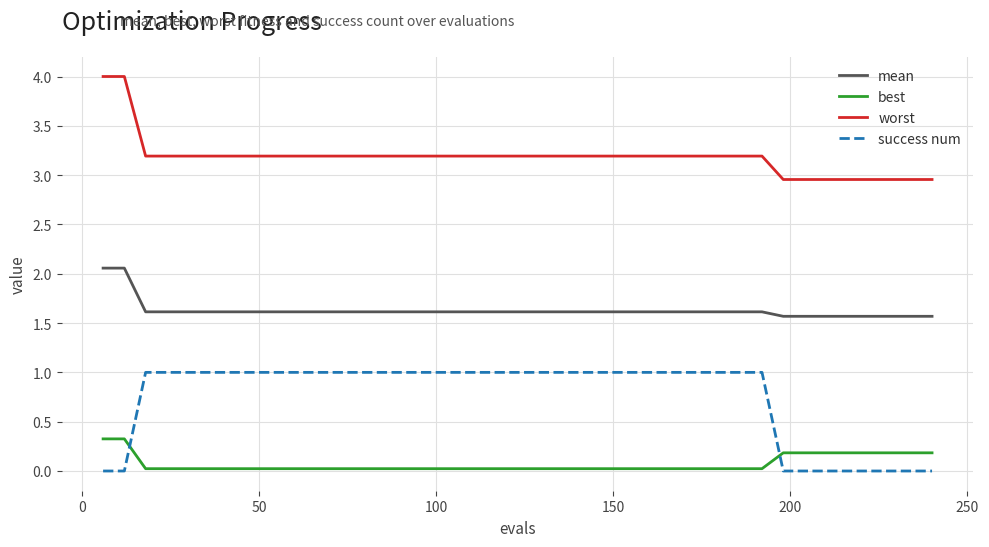

True or false: mean and success num intersect in this chart.

False